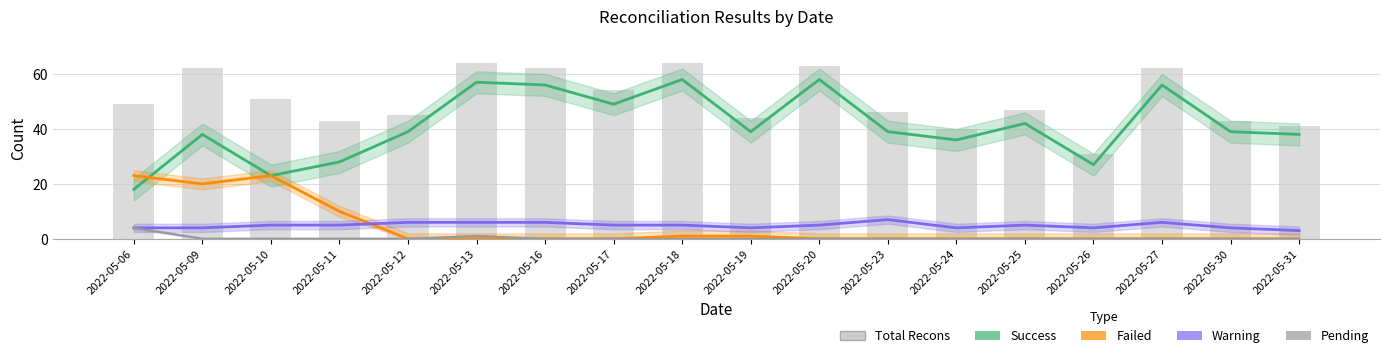

Is it true that Warning equals 5 at 2022-05-20?

True